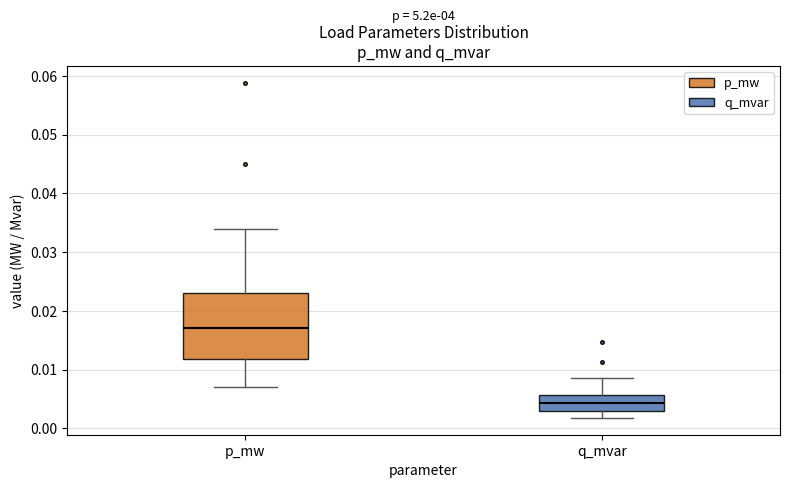

Which box is the tallest, from its lower edge to its upper edge?

p_mw